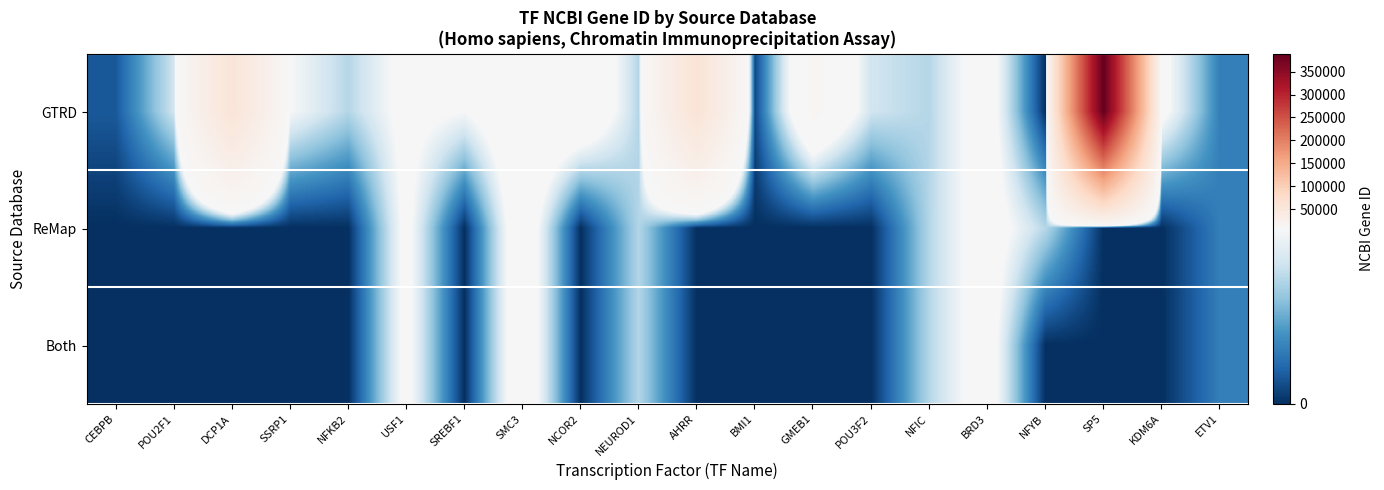

At NEUROD1, list the series in order from largest to smallest.

GTRD, ReMap, Both